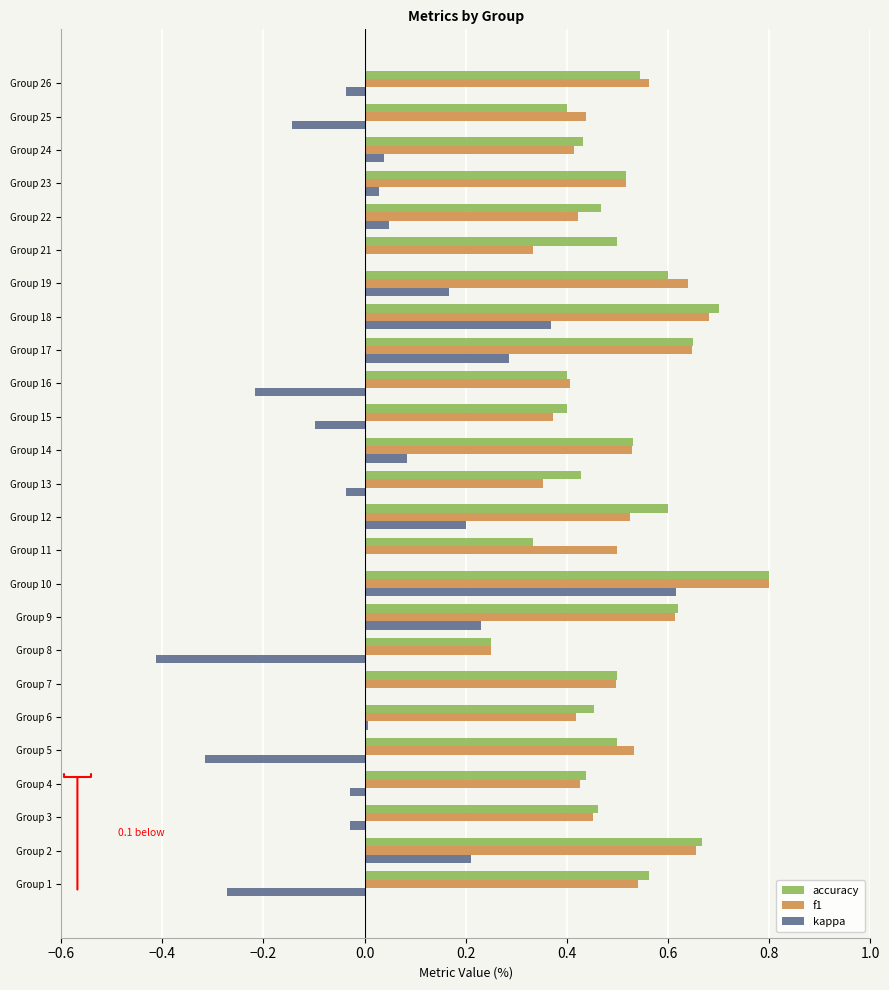

How many categories are shown in the chart?

25